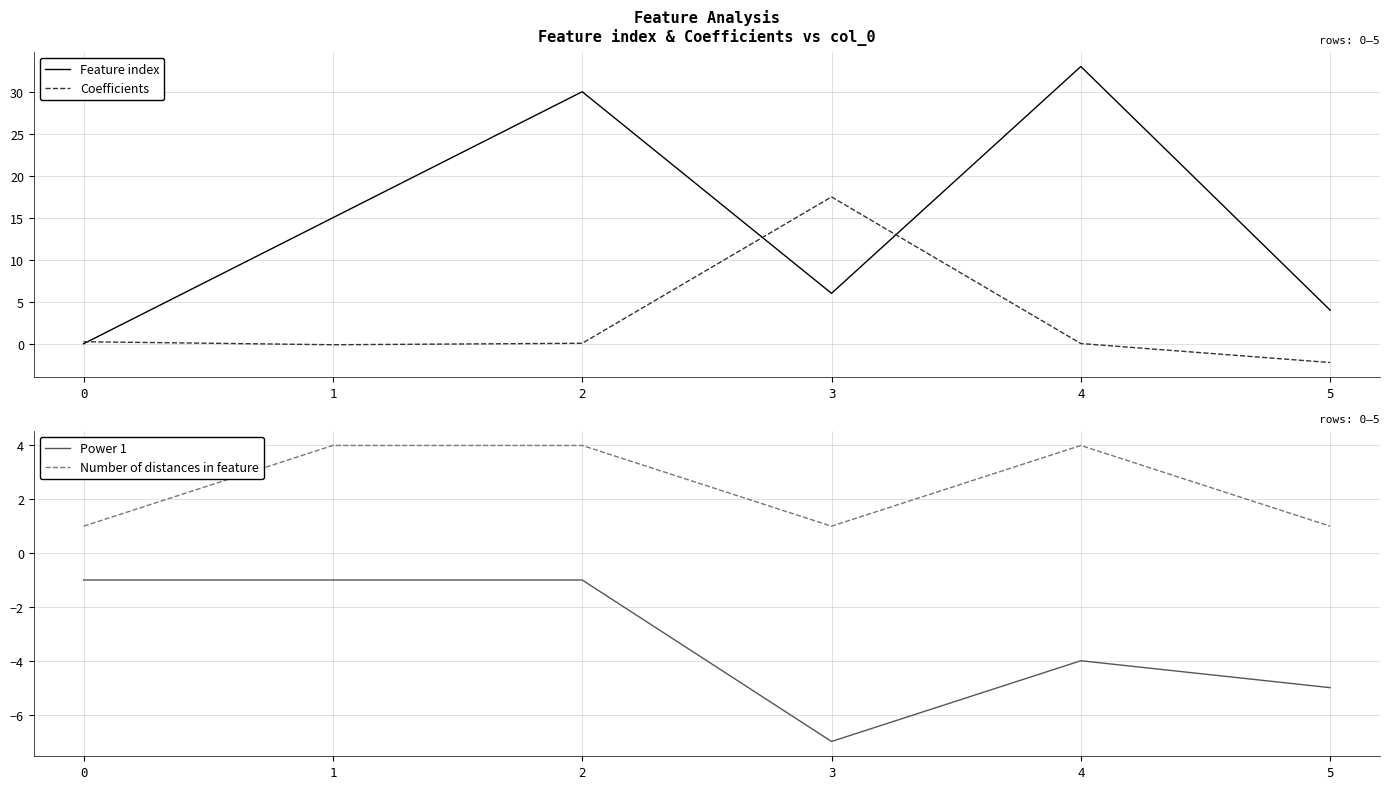

What are all the series names shown in the legend?

Feature index, Coefficients, Power 1, Number of distances in feature